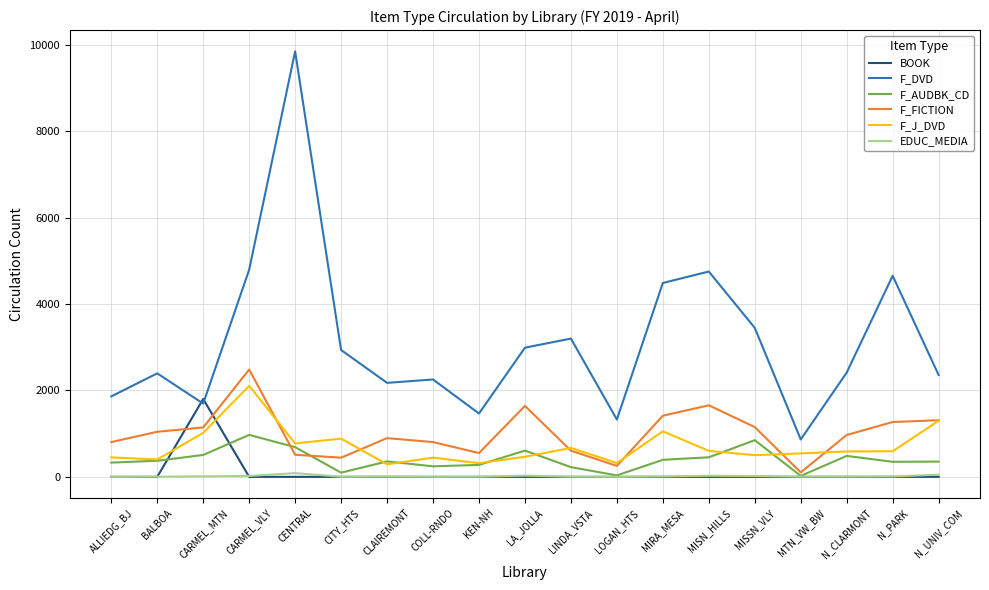

What is the minimum value for F_J_DVD?

290